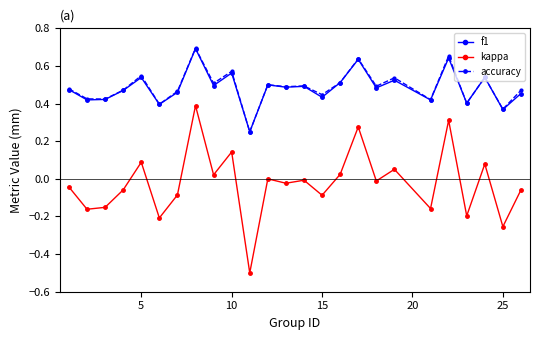

True or false: kappa and accuracy intersect in this chart.

False